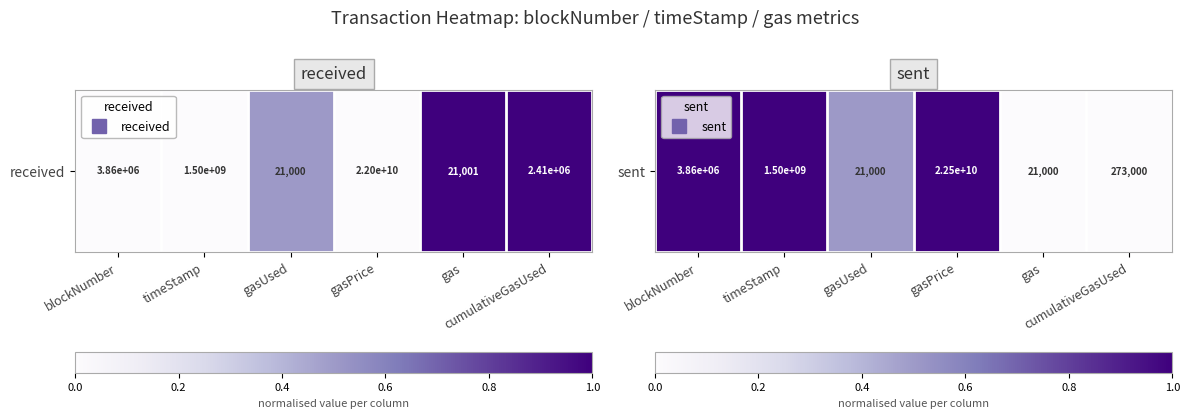

Is it true that the value at gasUsed is 0.3?

False